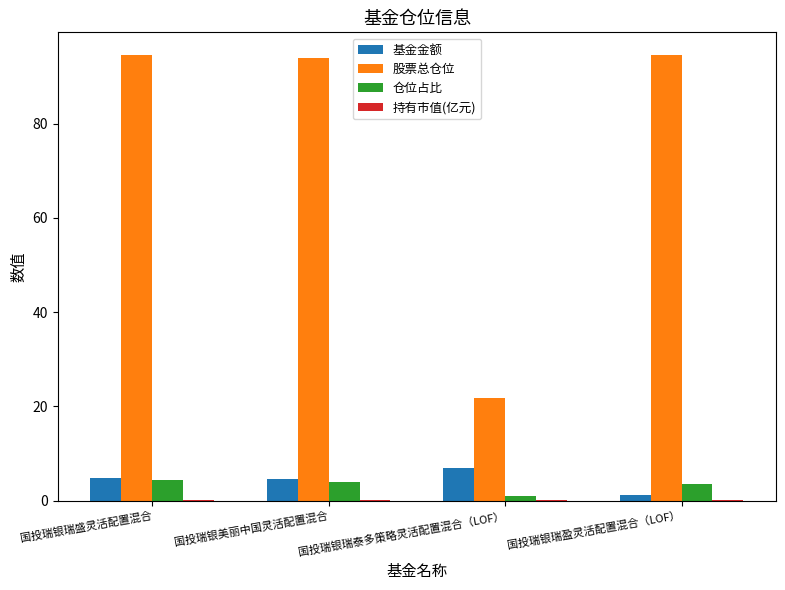

What is the greatest value displayed?

94.6